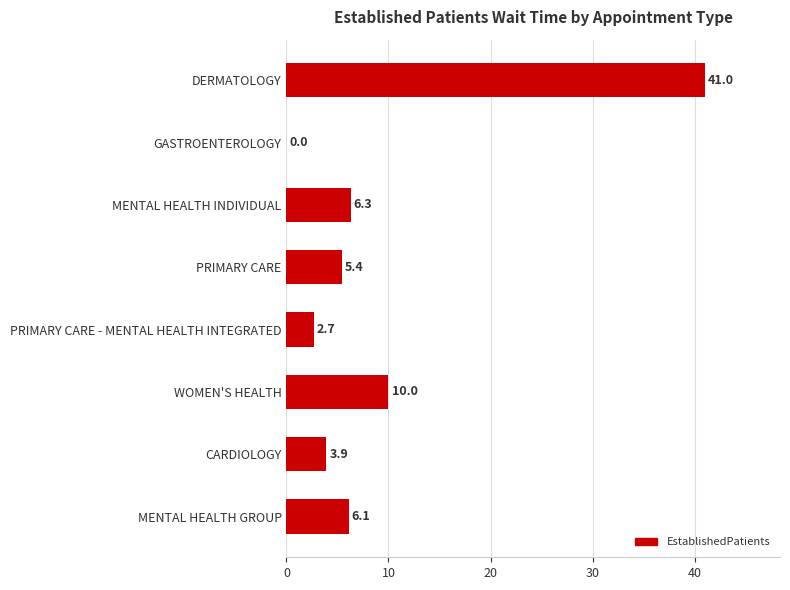

Approximately how many times larger is the value at WOMEN'S HEALTH compared to MENTAL HEALTH INDIVIDUAL?

1.6